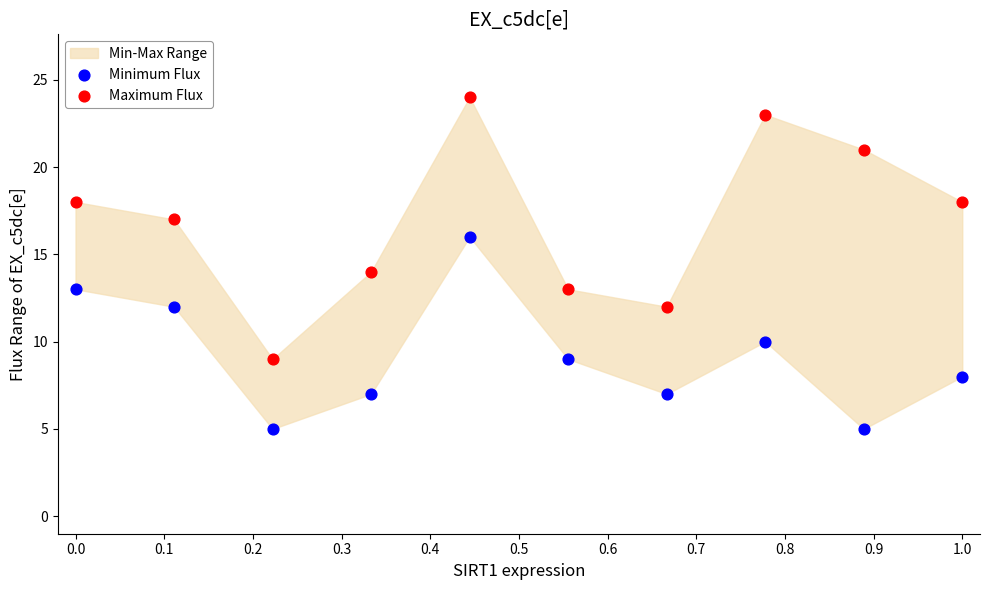

Which series contains the lowest Y value?

Minimum Flux